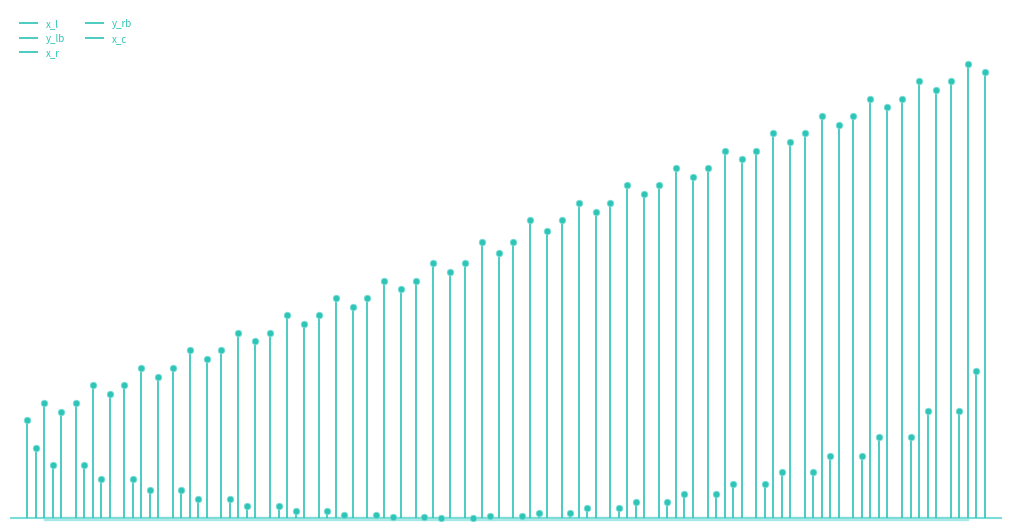

Which series contains the lowest Y value?

y_lb